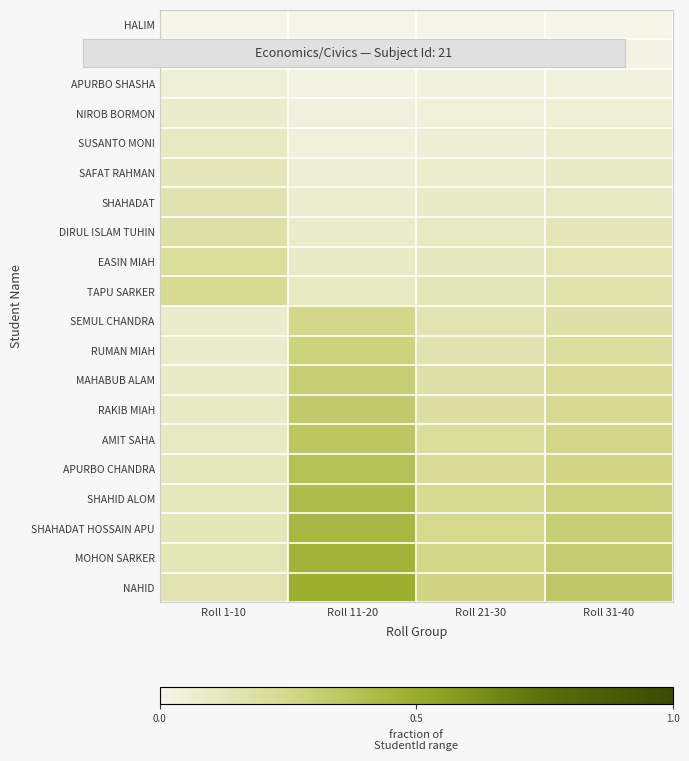

At Roll 11-20, list the series in order from largest to smallest.

NAHID, MOHON SARKER, SHAHADAT HOSSAIN APU, SHAHID ALOM, APURBO CHANDRA, AMIT SAHA, RAKIB MIAH, MAHABUB ALAM, RUMAN MIAH, SEMUL CHANDRA, TAPU SARKER, EASIN MIAH, DIRUL ISLAM TUHIN, SHAHADAT, SAFAT RAHMAN, SUSANTO MONI, NIROB BORMON, APURBO SHASHA, RIAJUL ISLAM, HALIM